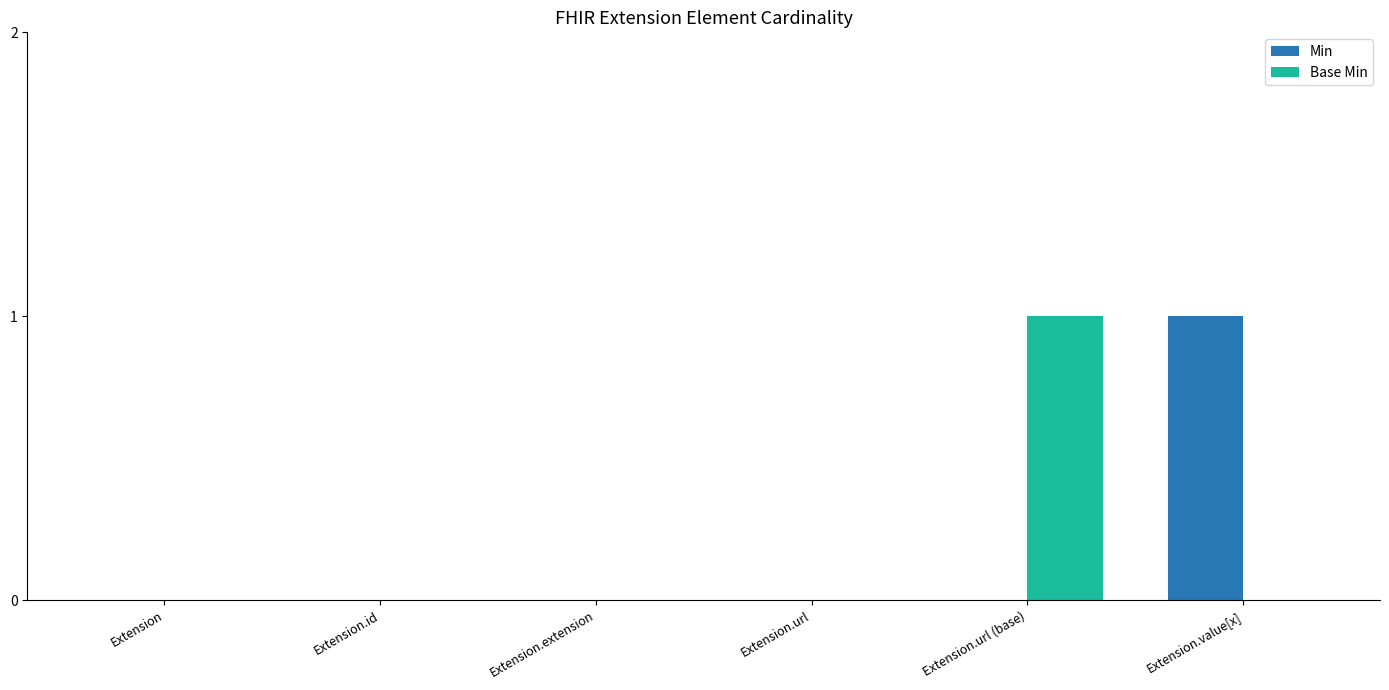

The value of Base Min at Extension.extension is 0. True or false?

True